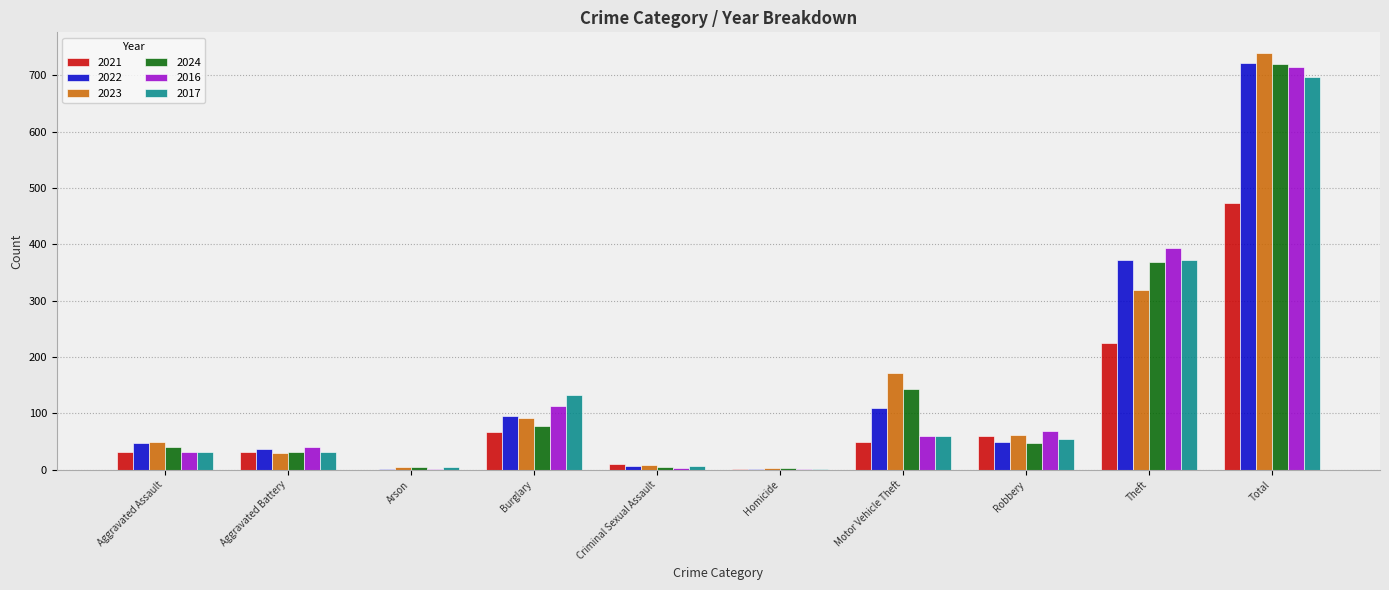

Which series has the largest range (max minus min)?

2023